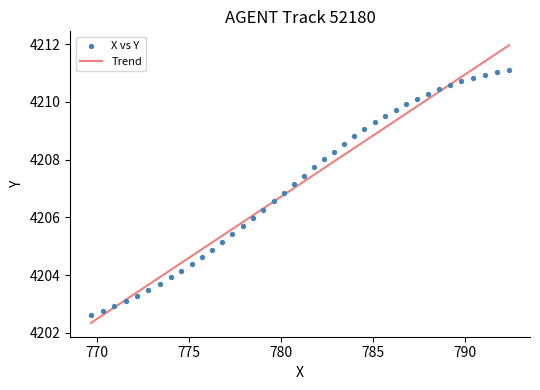

What are all the series names shown in the legend?

Trend, X vs Y